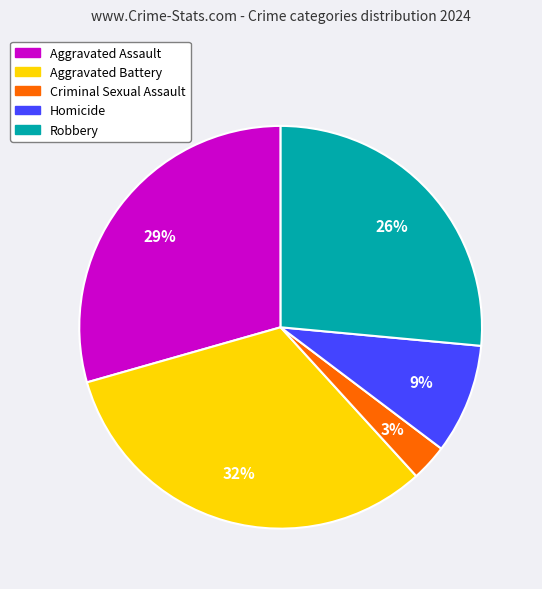

Is the sum of Aggravated Battery and Homicide greater than half?

No